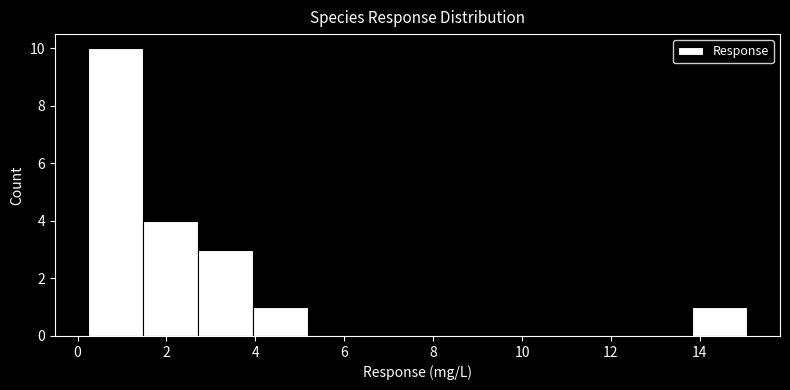

What is the height of the bar covering 2.8 to 4.0 on the x-axis? Neither the bar edges nor the heights are printed on the chart, so give them approximately, as read against the axes.

3